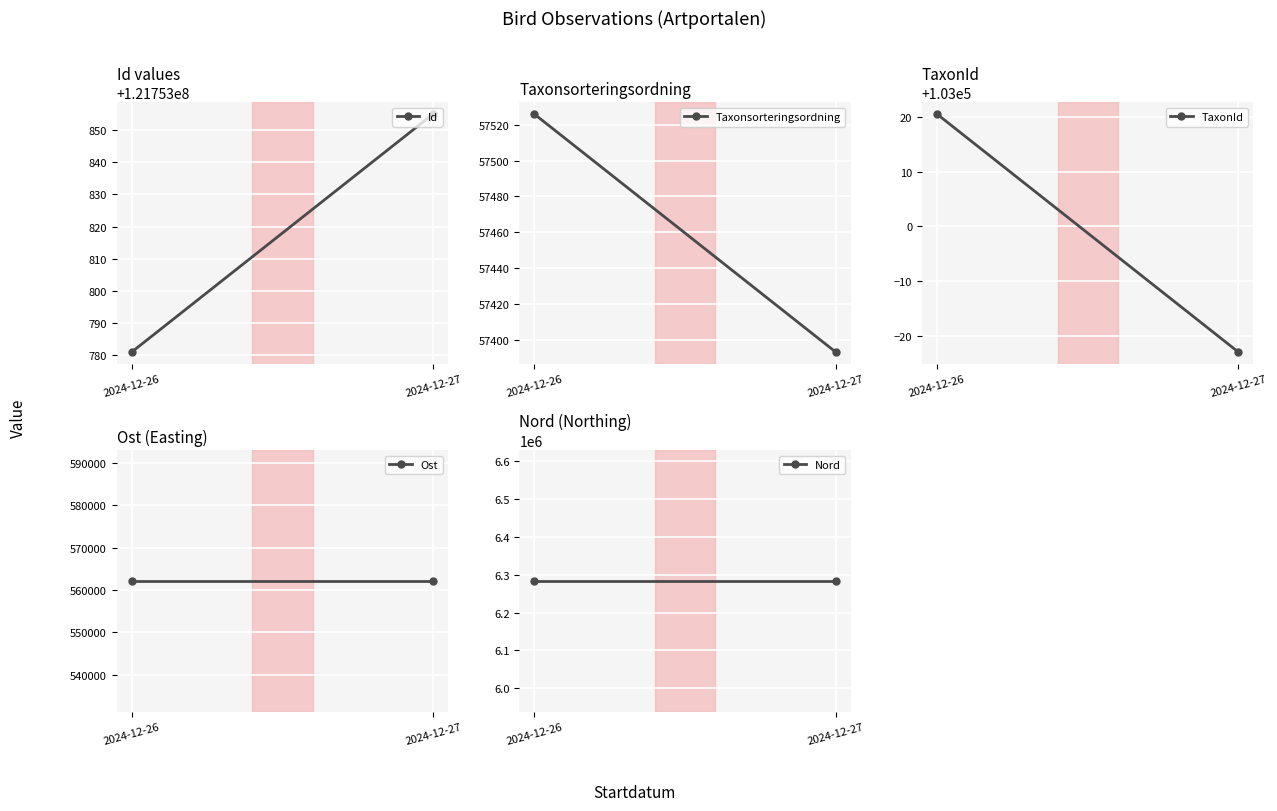

What is the value of the Taxonsorteringsordning point at the 2nd from the left?

57393.0